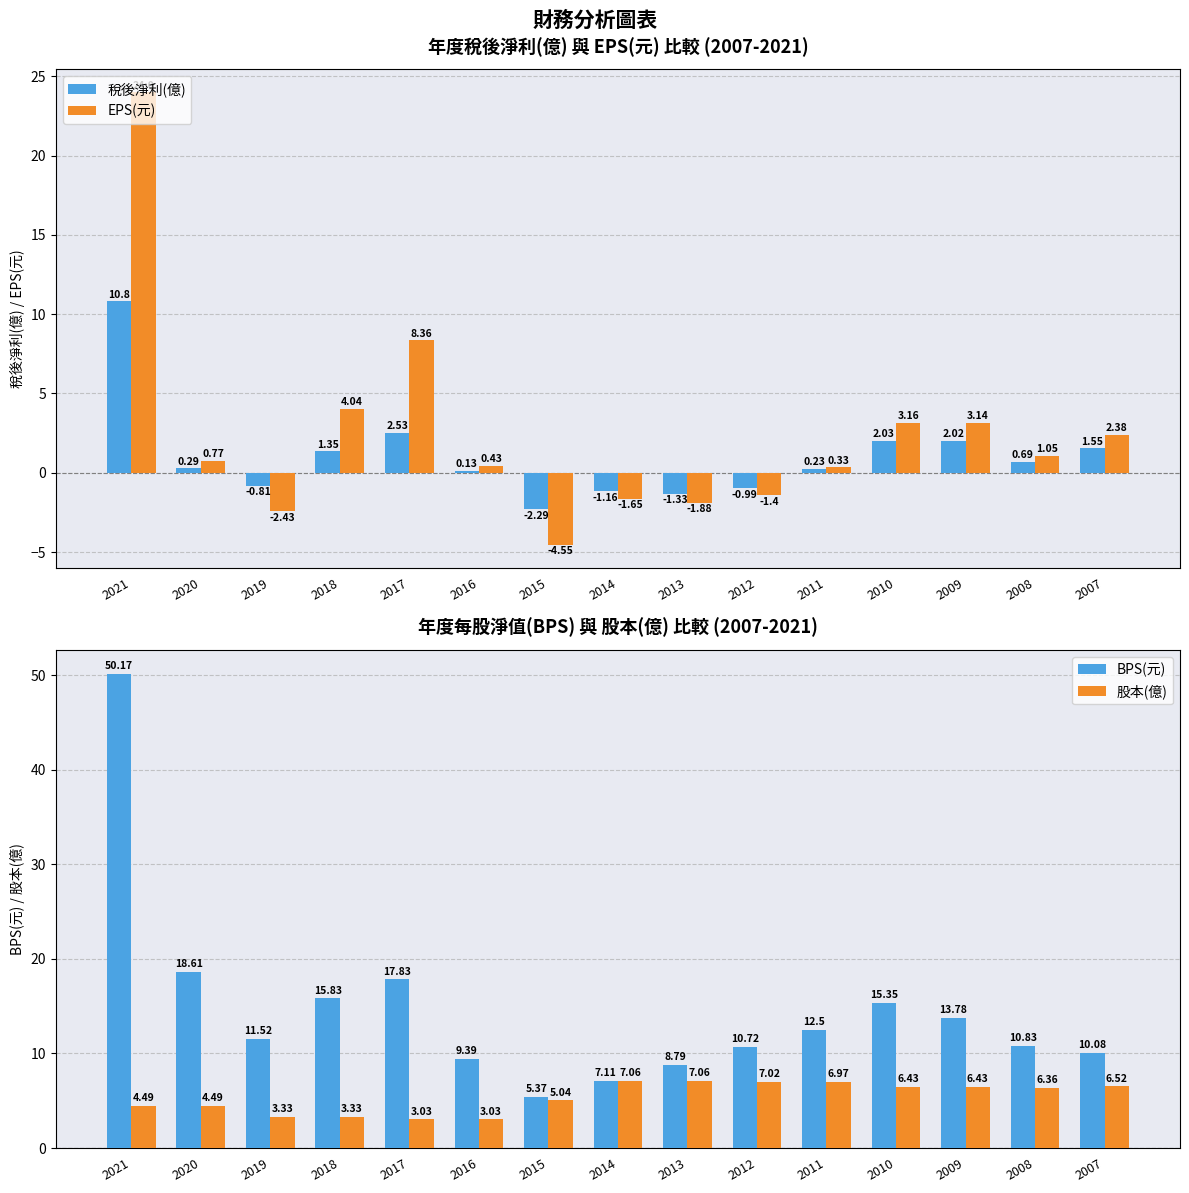

At how many categories does at least one series exceed 21?

1